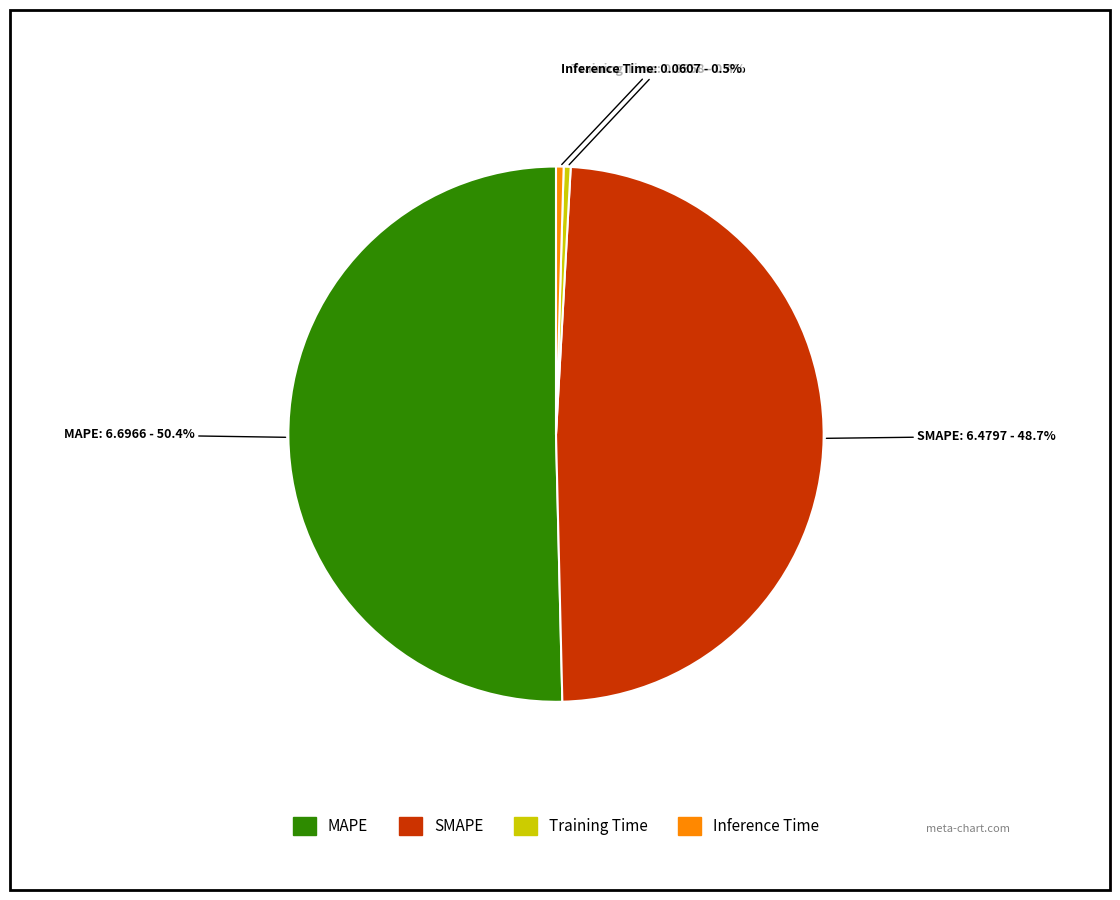

Combined, do Inference Time and MAPE account for over 50%?

Yes